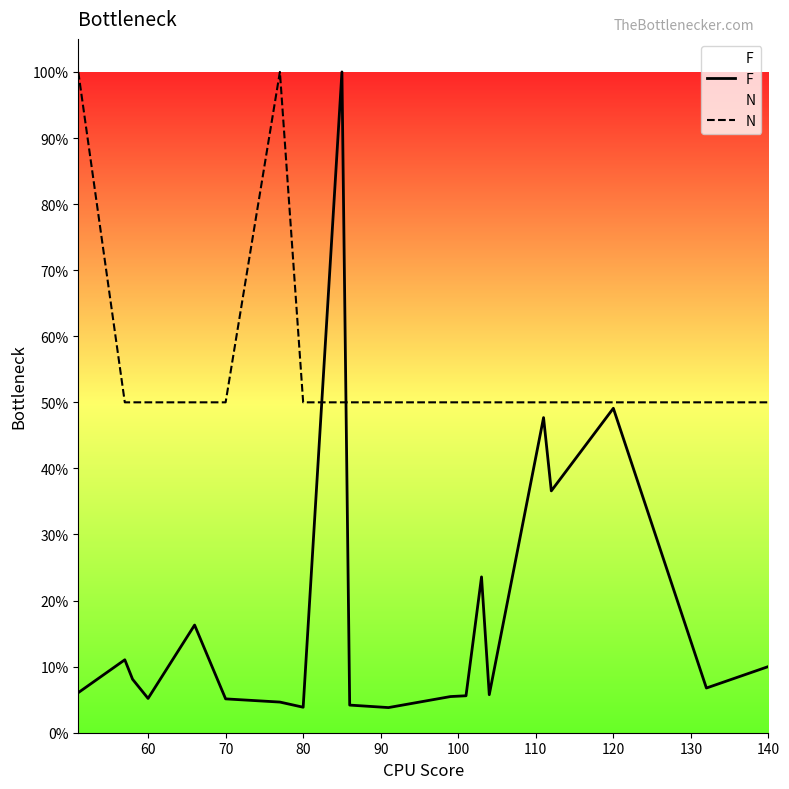

What is the total value across all series at 70?

55.1